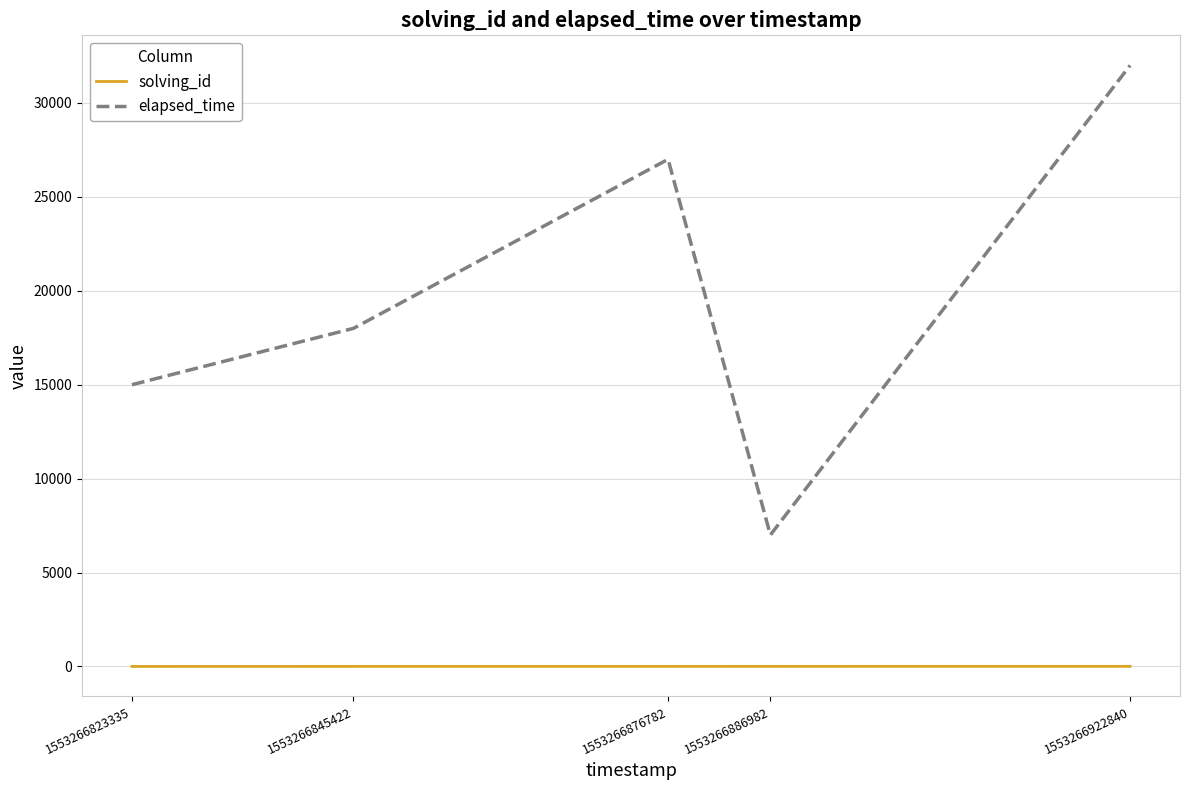

What is the difference between the maximum and minimum values in the elapsed_time series?

25000